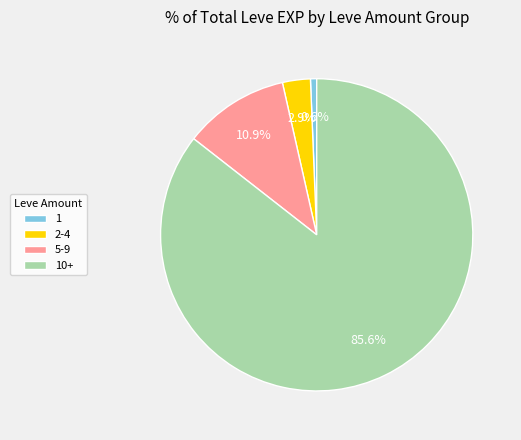

Between 1 and 5-9, which is larger?

5-9